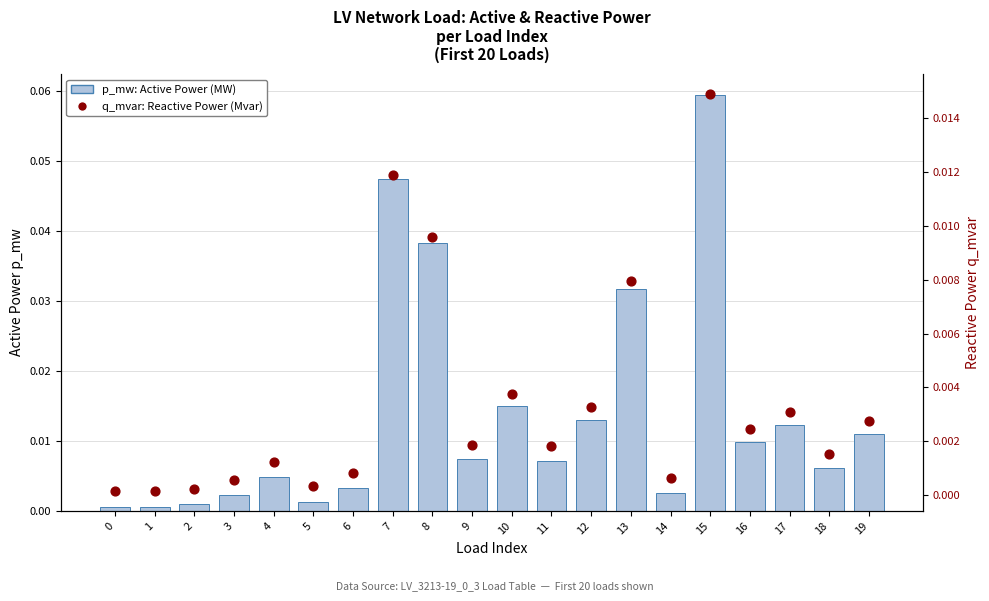

What are all the series names shown in the legend?

p_mw: Active Power (MW), q_mvar: Reactive Power (Mvar)